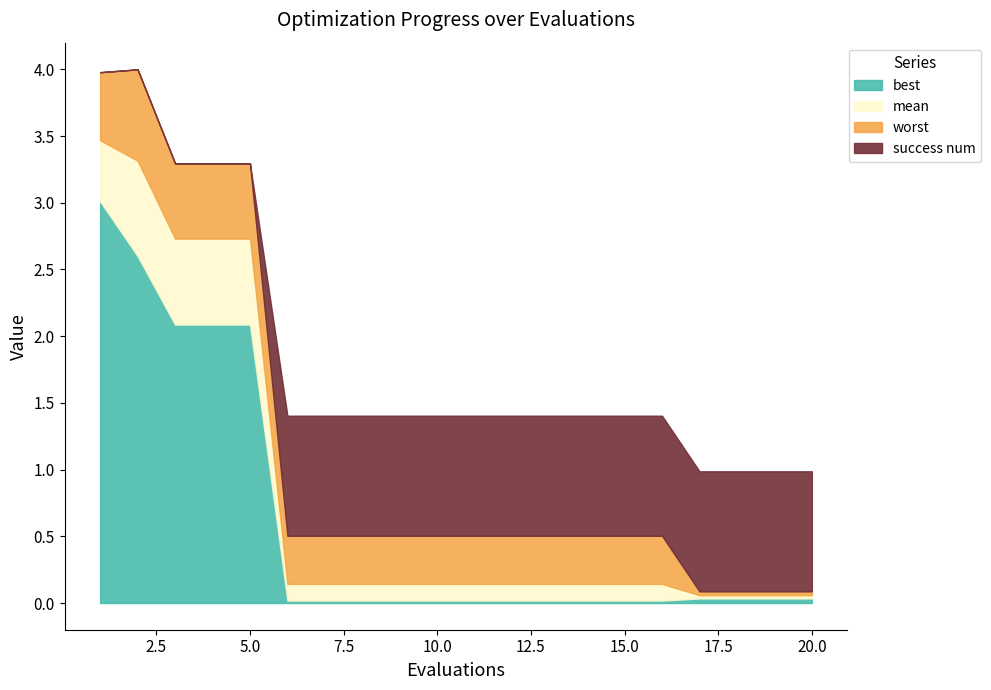

Is it true that best equals 2.1 at 5.0?

True